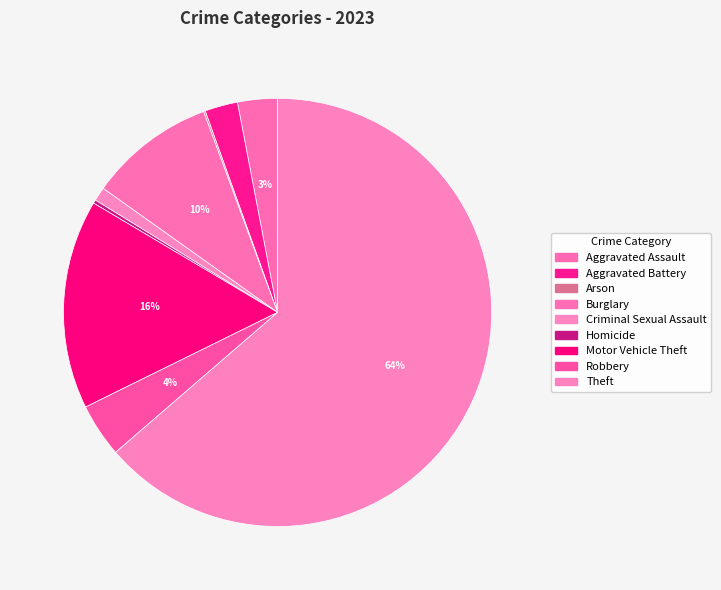

Which slice is the largest?

Theft